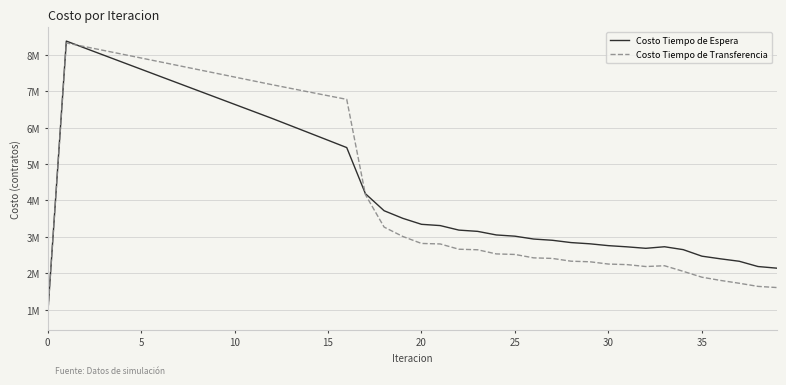

What are all the series names shown in the legend?

Costo Tiempo de Espera, Costo Tiempo de Transferencia